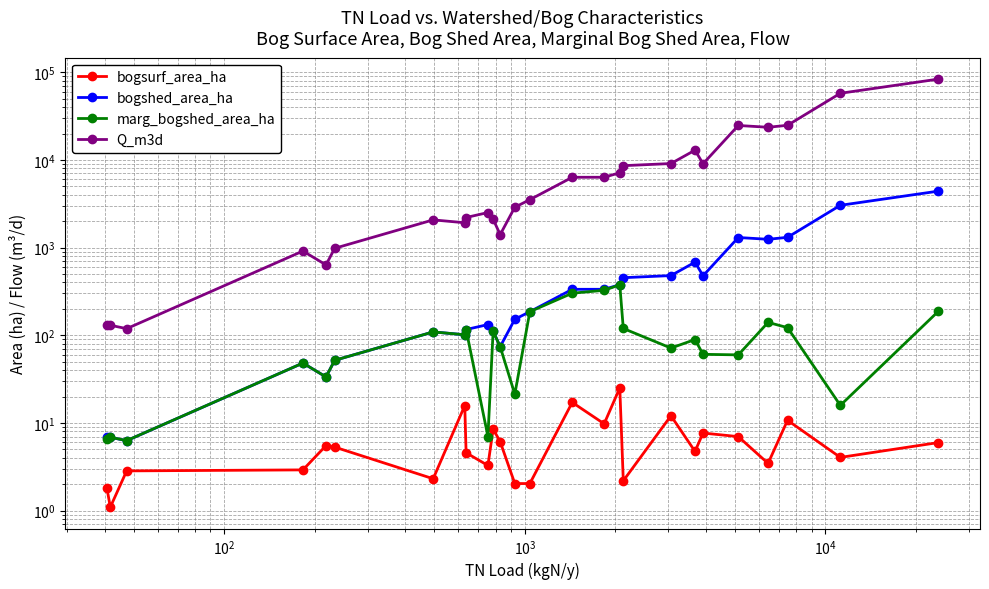

What is the difference between the second highest and minimum values in the Q_m3d series?

57407.8